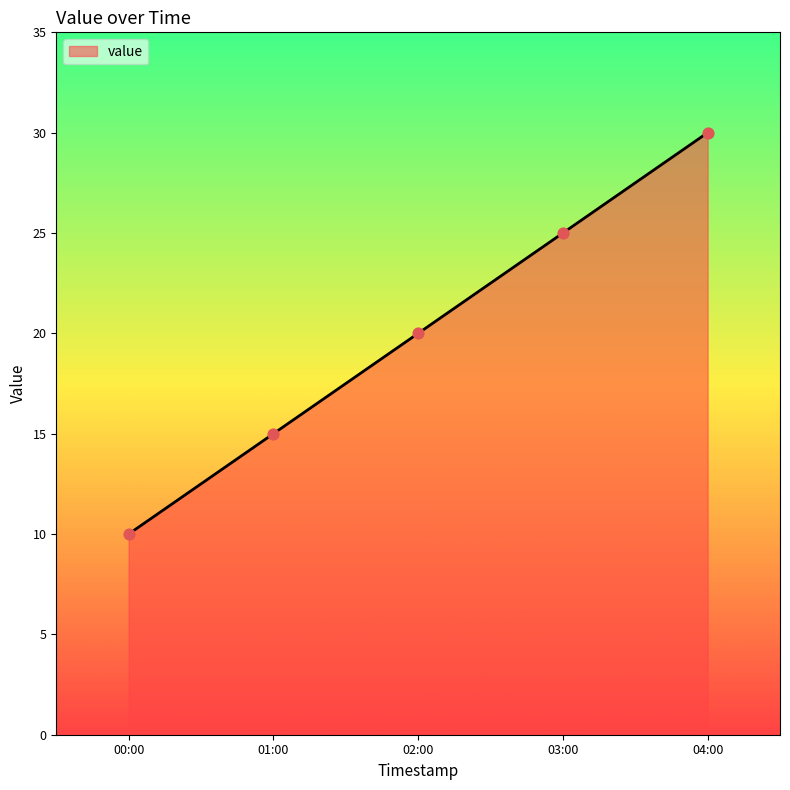

What is the change in value from 02:00 to 04:00?

+10